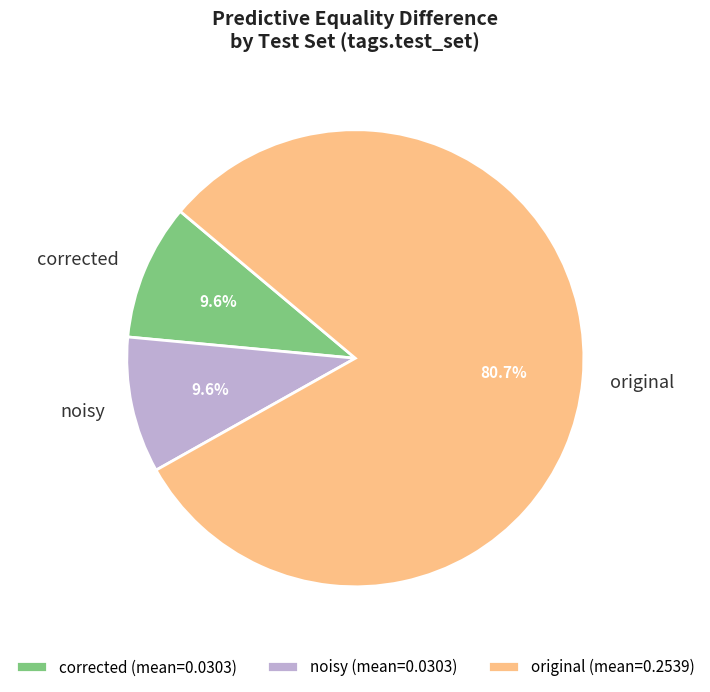

How many slices are in this pie chart?

3